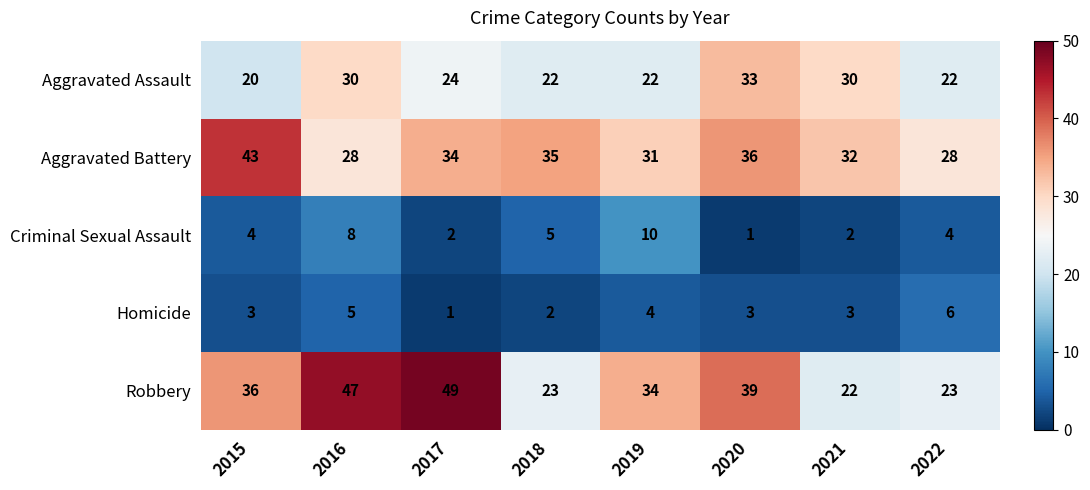

True or false: Aggravated Battery has a value of 60 at 2015.

False